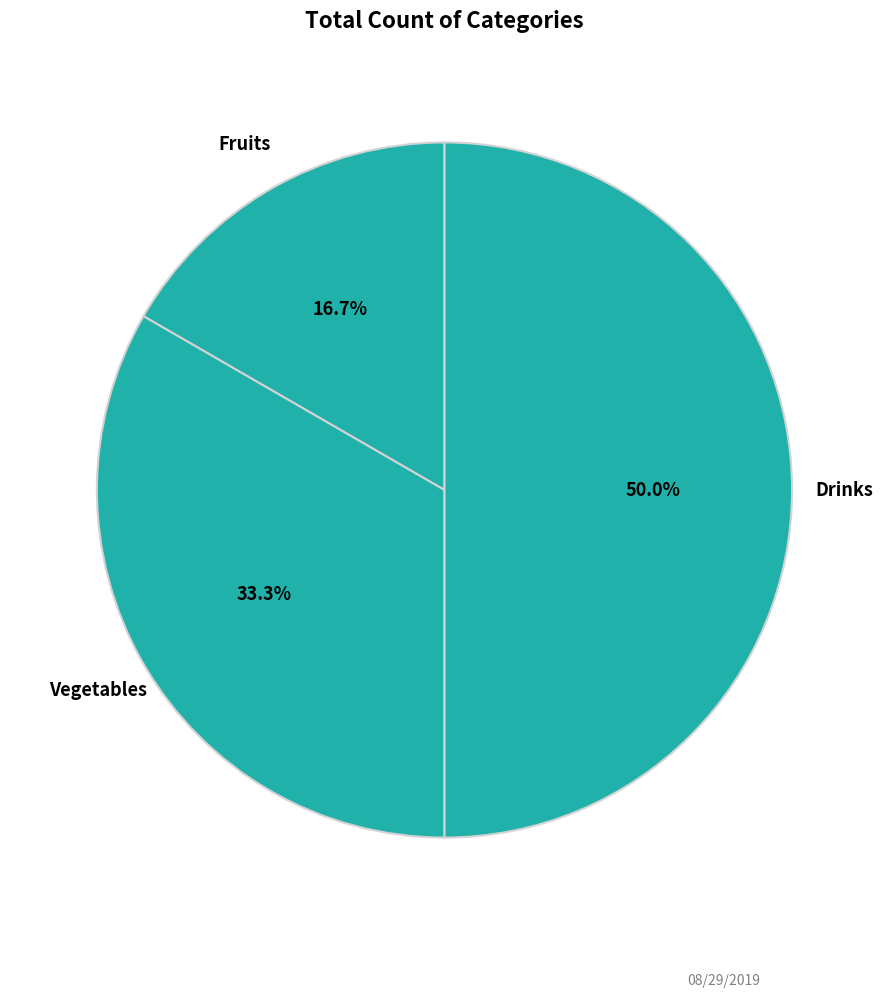

To the nearest percent, what is the difference between the Fruits and Vegetables slice percentages?

17%